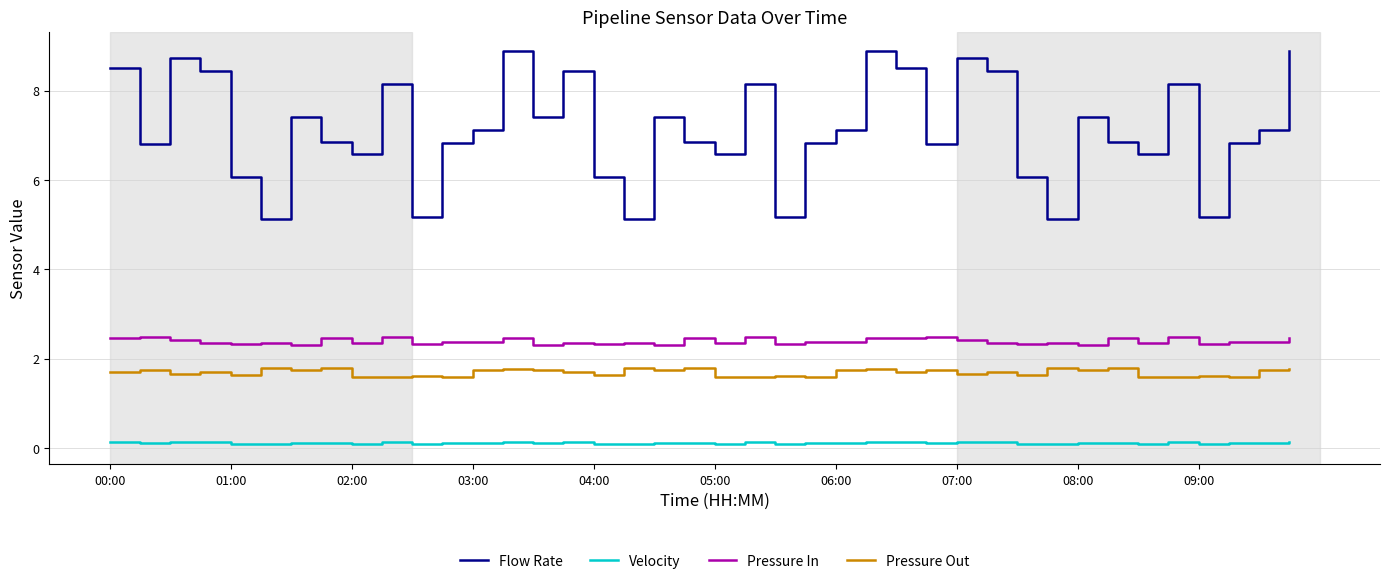

What is the difference between the maximum and minimum values in the Flow Rate series?

3.8